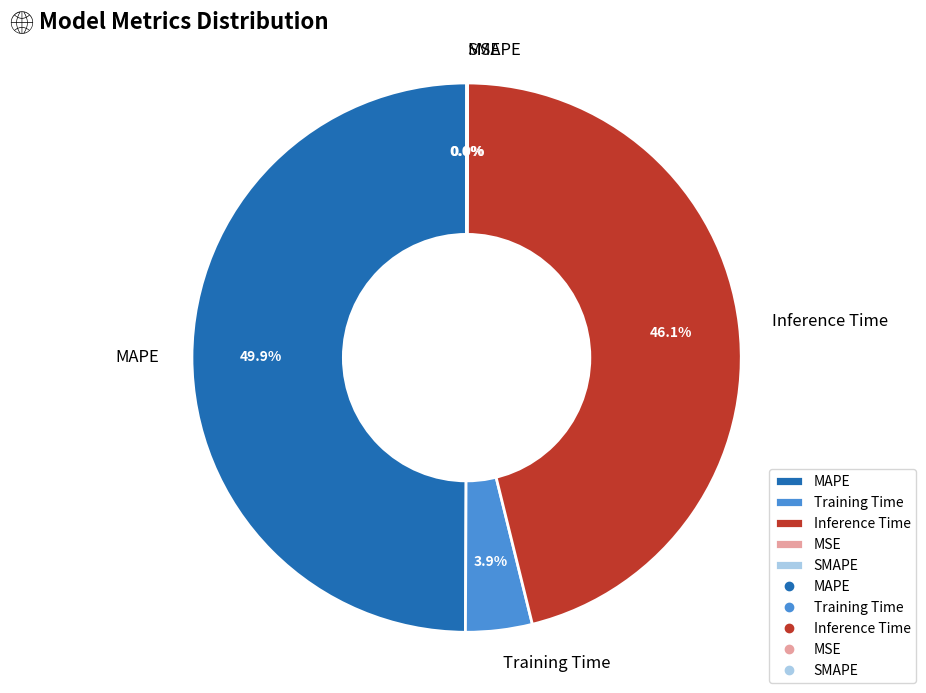

Which category has the biggest portion of the pie?

MAPE